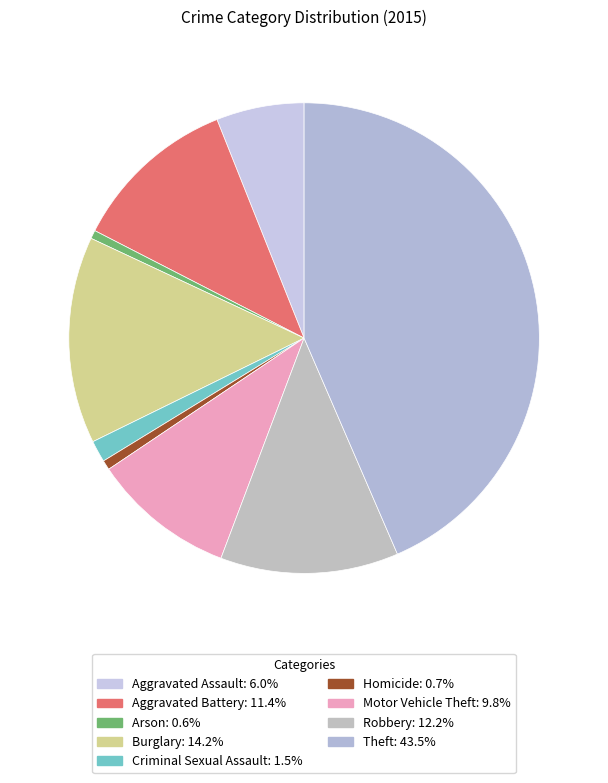

Combined, do Aggravated Battery and Theft account for over 50%?

Yes